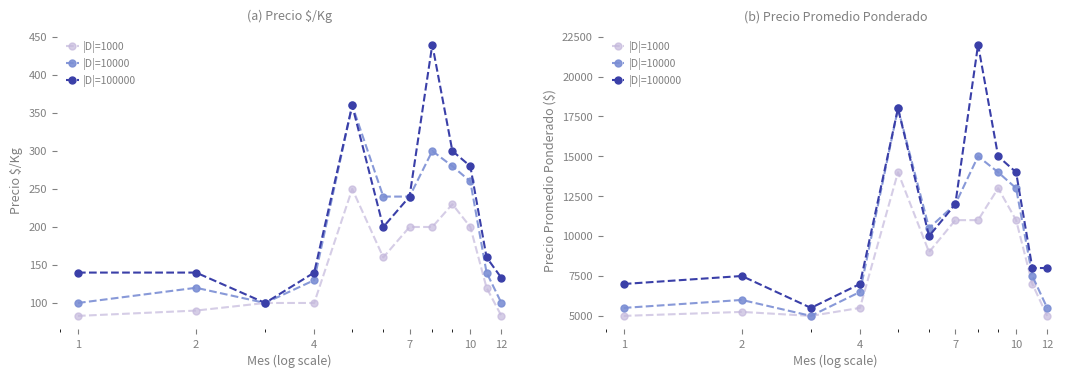

How many data points in |D|=100000 are above 10000?

5